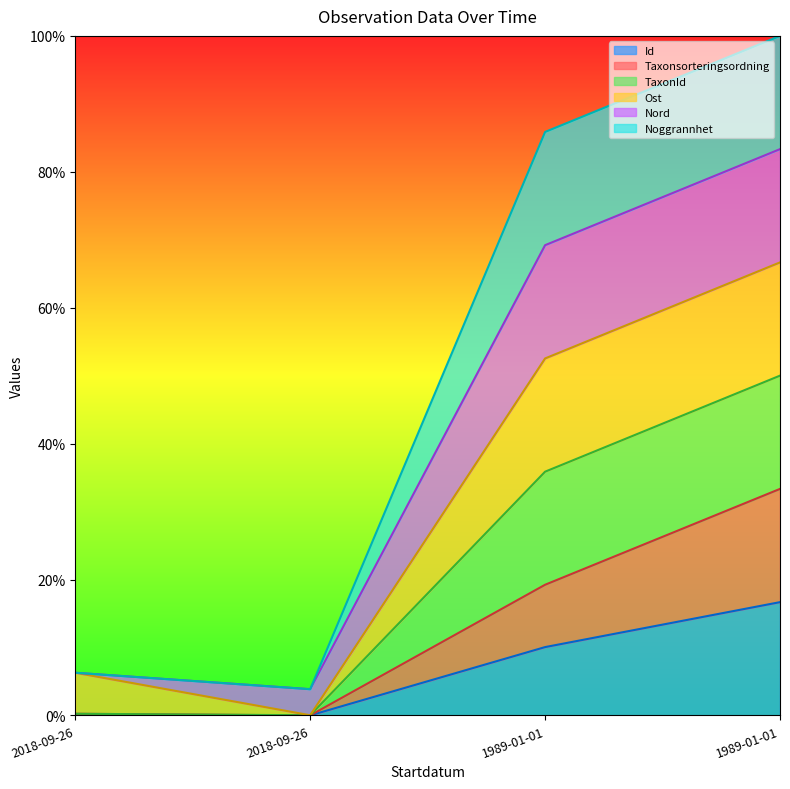

How many categories are shown in the chart?

4